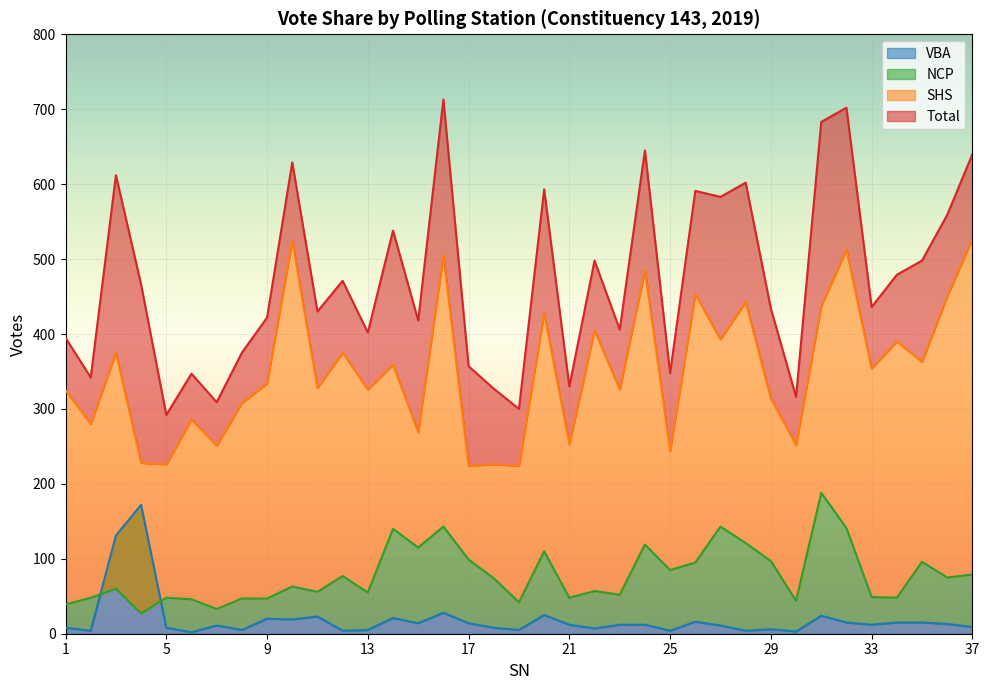

The value of NCP at 31 is 188. True or false?

True